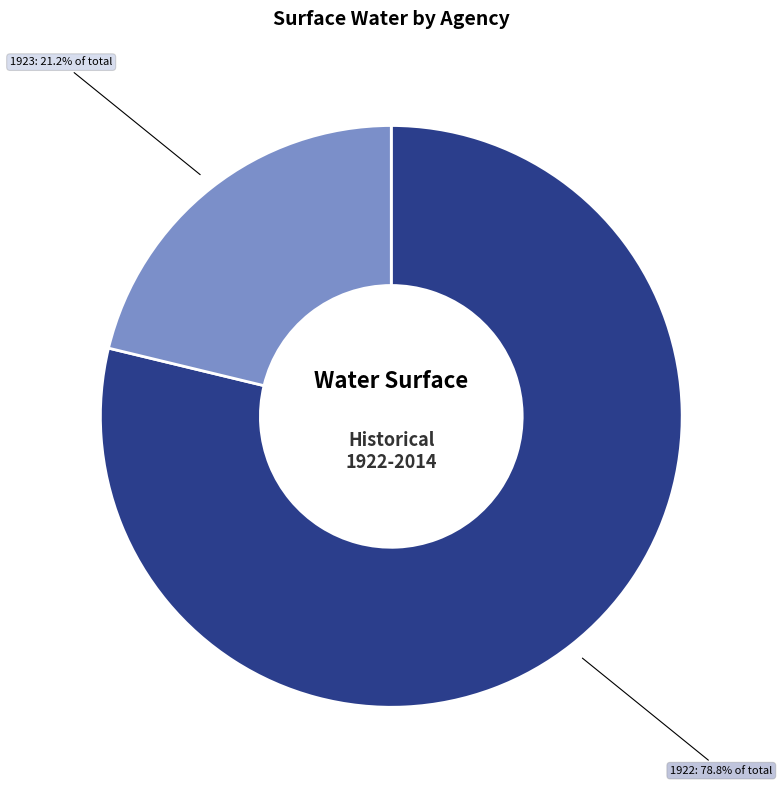

Is there a majority slice in this chart?

Yes